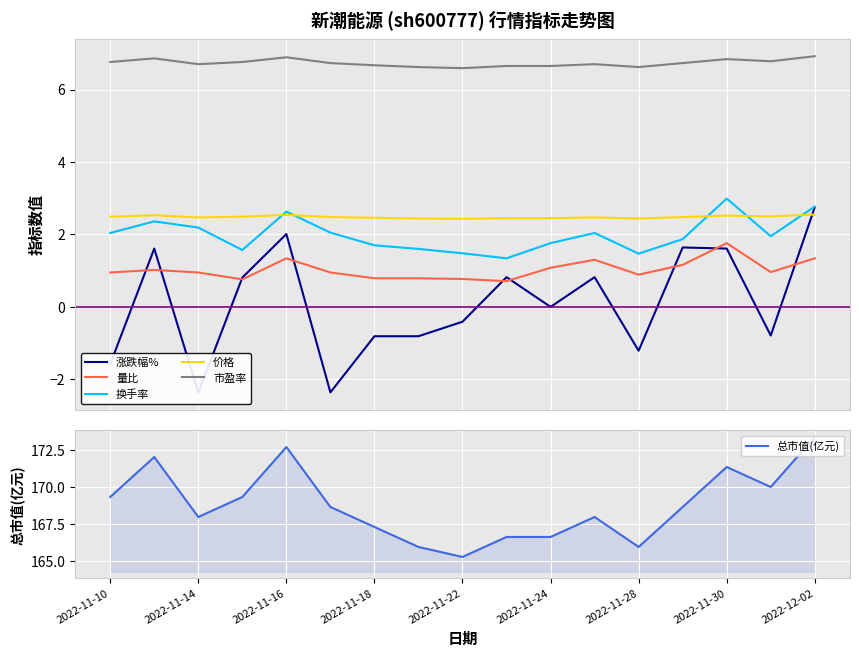

Rank the series by their maximum value, from highest to lowest.

总市值(亿元), 市盈率, 换手率, 涨跌幅%, 价格, 量比